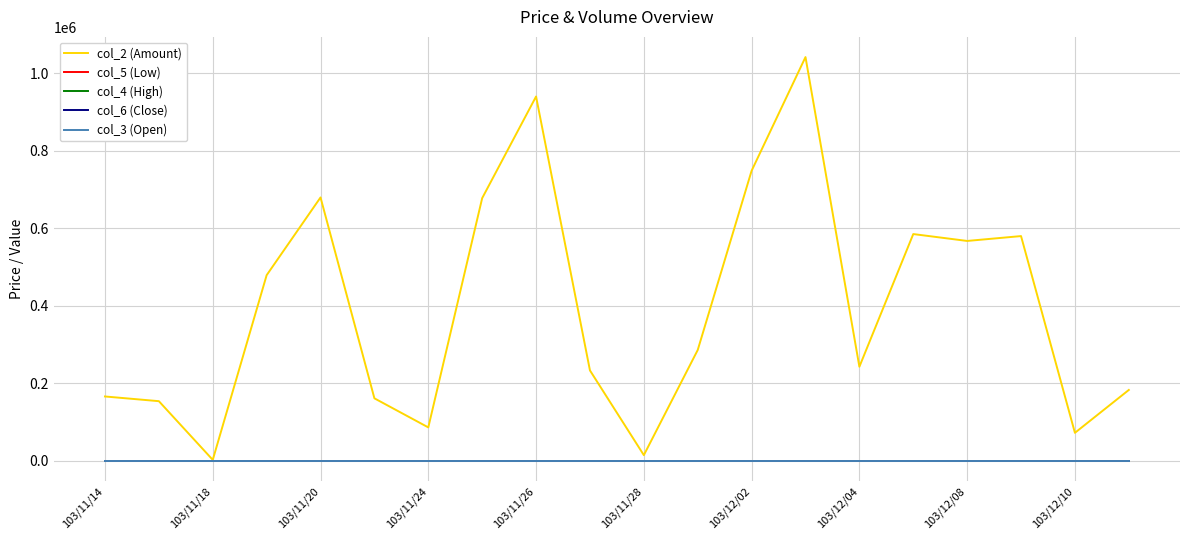

What is the maximum value shown in the chart?

1041840.0